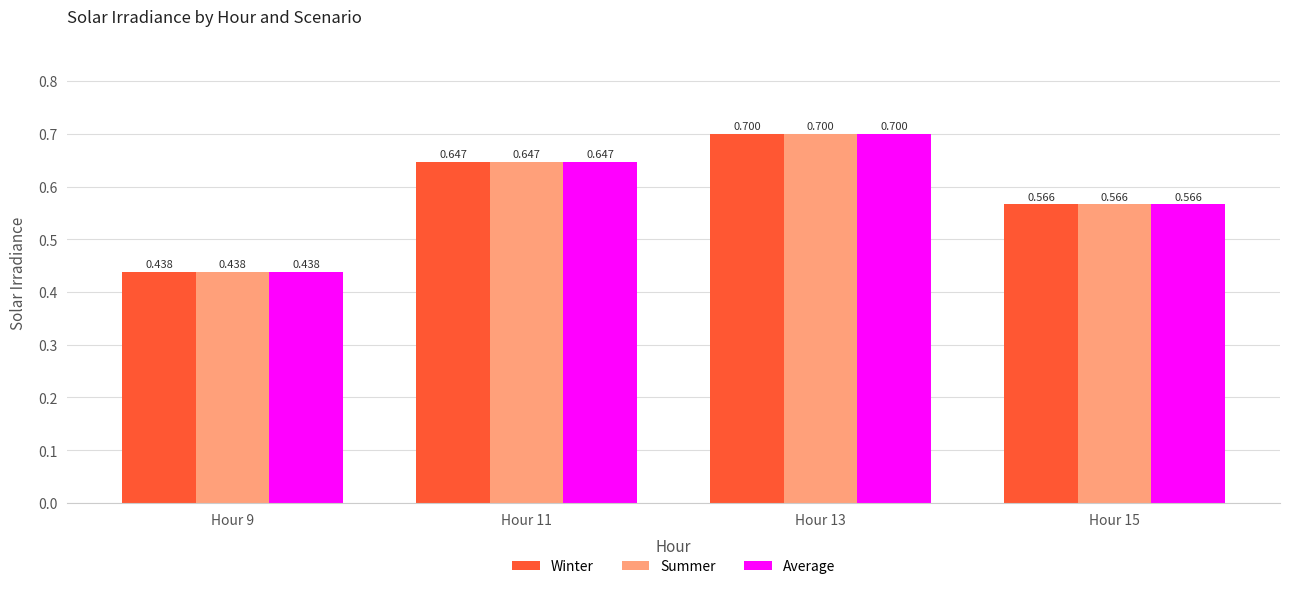

List the labels in order of Average value, smallest first.

Hour 9, Hour 15, Hour 11, Hour 13